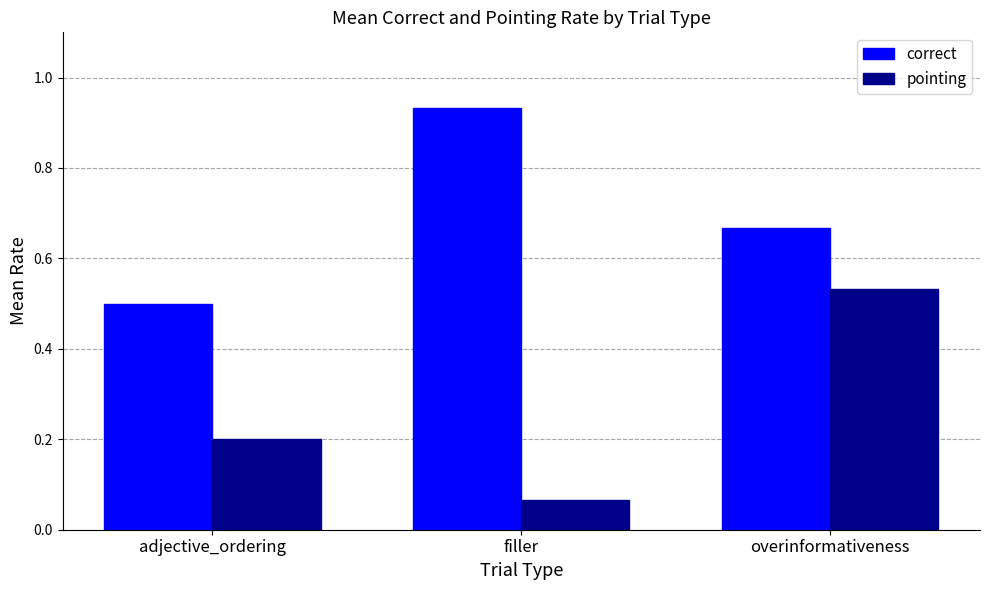

Rank the series at overinformativeness from highest to lowest value.

correct, pointing